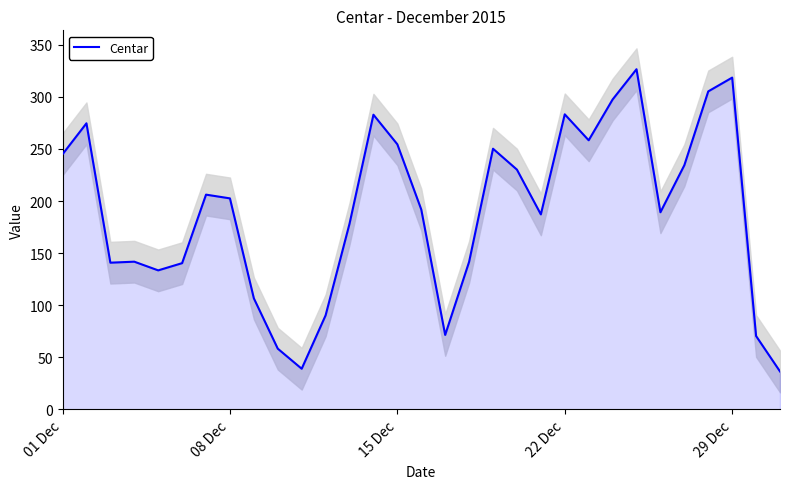

Where does the data first go above 191?

01 Dec